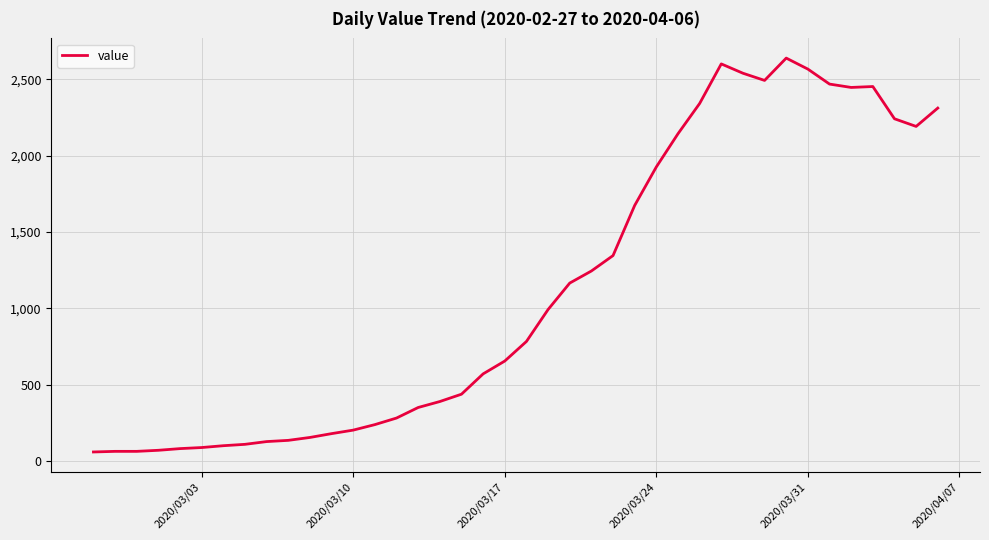

What is the minimum value shown in the chart?

61